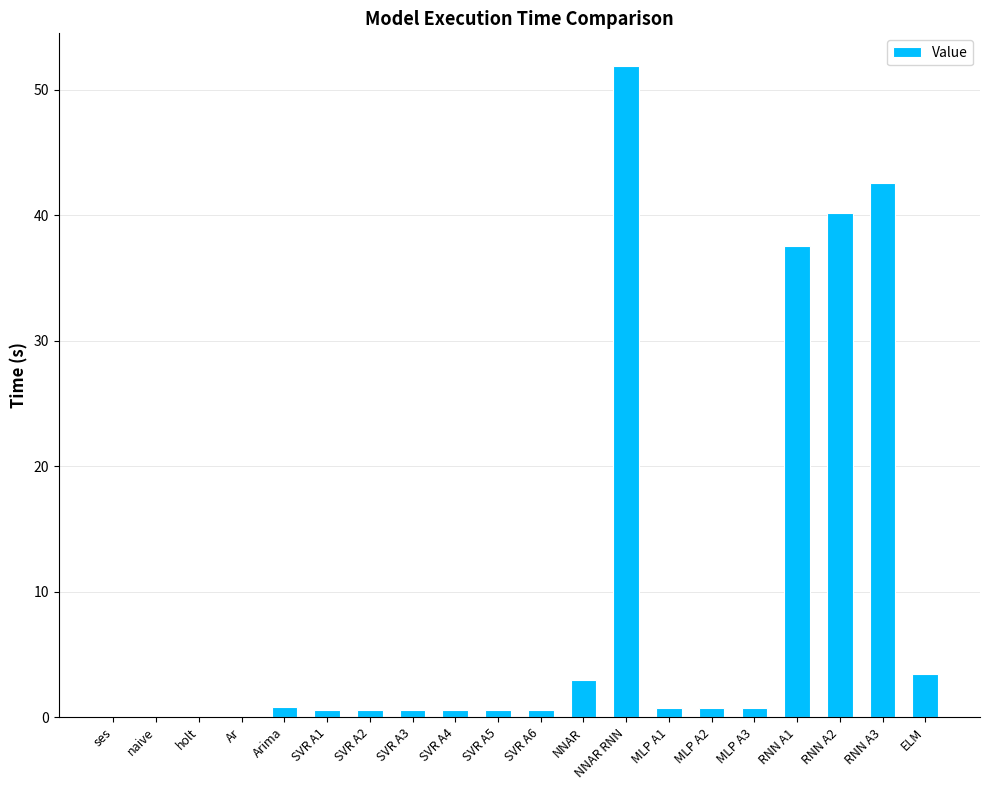

Count the number of categories in the chart.

20